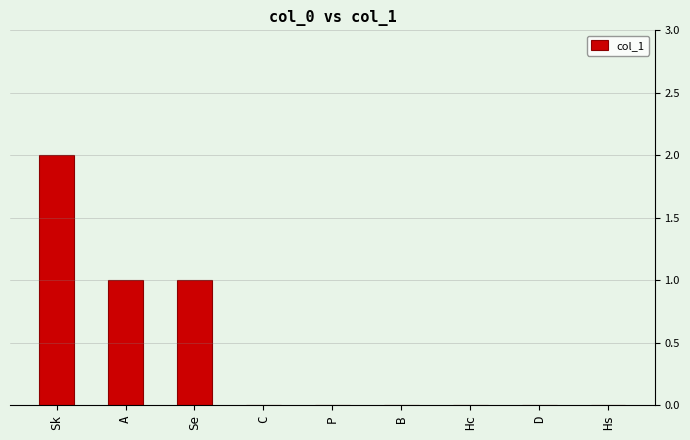

Which label corresponds to the largest value in the chart?

Sk